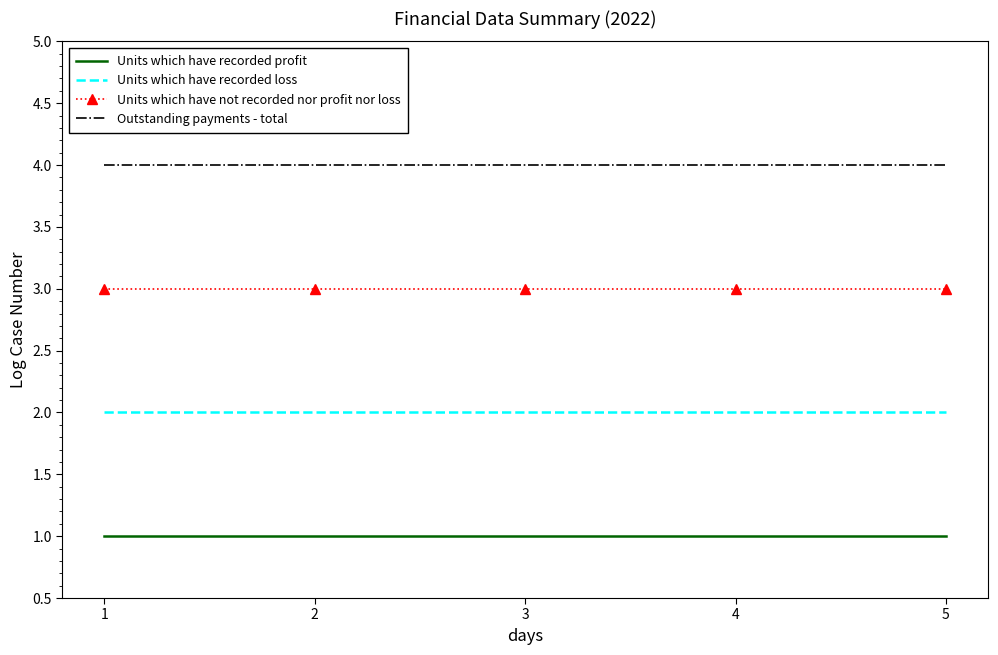

Read the Units which have recorded profit value at 3.

1